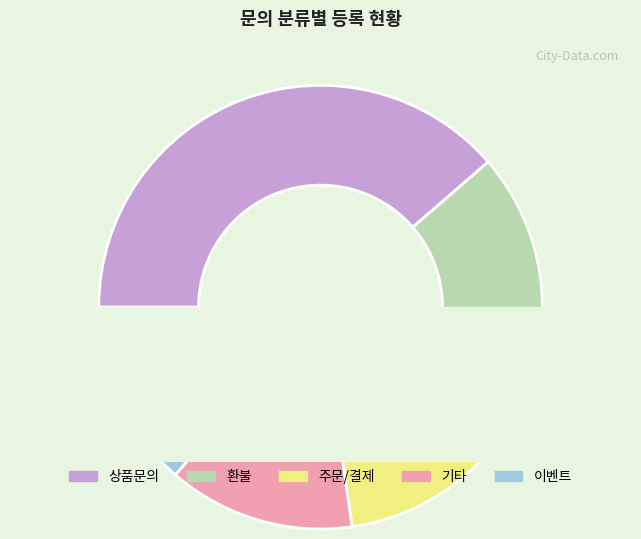

What percentage is the 상품문의 slice, to the nearest percent?

39%